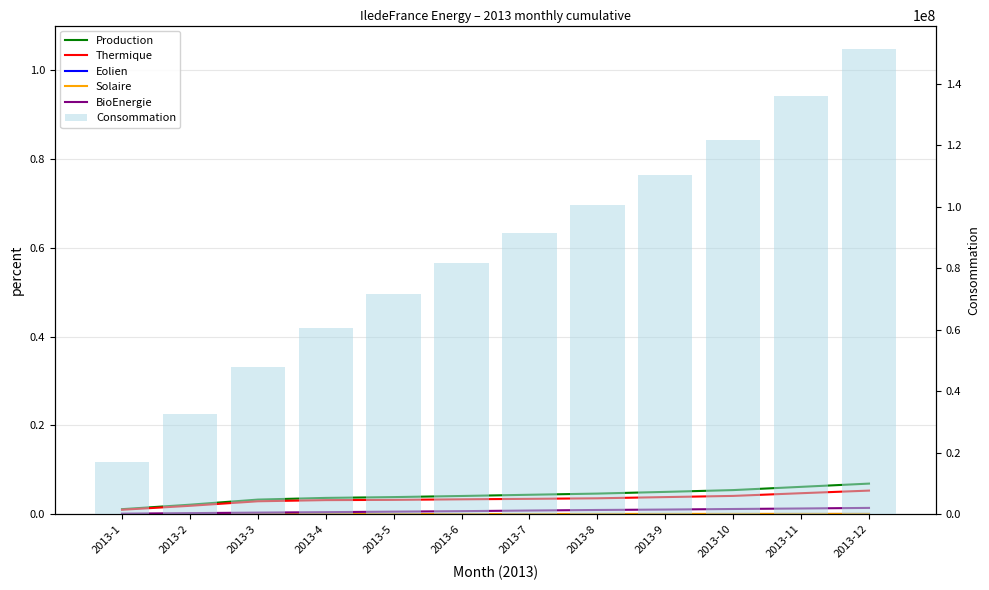

Reading right to left, transcribe all the data shown in this chart.

Production: 0.1	0.1	0.1	0.1	0.0	0.0	0.0	0.0	0.0	0.0	0.0	0.0
Thermique: 0.1	0.0	0.0	0.0	0.0	0.0	0.0	0.0	0.0	0.0	0.0	0.0
Eolien: 0.0	0.0	0.0	0.0	0.0	0.0	0.0	0.0	0.0	0.0	0.0	0.0
Solaire: 0.0	0.0	0.0	0.0	0.0	0.0	0.0	0.0	0.0	0.0	0.0	0.0
BioEnergie: 0.0	0.0	0.0	0.0	0.0	0.0	0.0	0.0	0.0	0.0	0.0	0.0
Consommation: 151410004.0	136028729.0	121875888.0	110469782.0	100517348.0	91642362.0	81616848.0	71629876.0	60480289.0	48022481.0	32439985.0	16826536.0